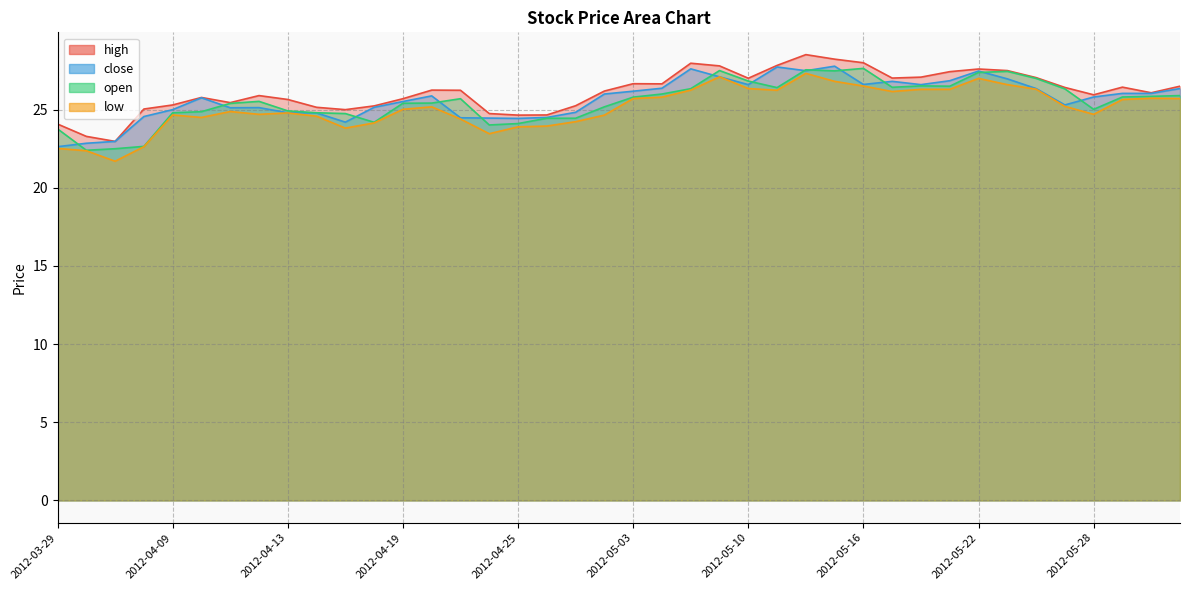

Reading left to right, what are all the values shown in this chart?

high: 24.1	23.3	23.0	25.0	25.3	25.8	25.4	25.9	25.6	25.1	25.0	25.2	25.7	26.2	26.2	24.8	24.6	24.7	25.2	26.2	26.7	26.6	28.0	27.8	27.0	27.8	28.5	28.2	28.0	27.0	27.1	27.4	27.6	27.5	27.1	26.4	25.9	26.4	26.1	26.5
close: 22.6	22.9	23.0	24.6	25.0	25.8	25.1	25.1	24.8	24.8	24.2	25.1	25.5	25.9	24.5	24.5	24.4	24.5	24.8	26.0	26.2	26.4	27.6	27.1	26.6	27.7	27.5	27.8	26.6	26.8	26.6	26.9	27.5	27.0	26.4	25.3	25.8	26.0	26.0	26.4
open: 23.8	22.4	22.5	22.6	24.8	24.9	25.4	25.5	24.9	24.8	24.8	24.2	25.4	25.4	25.7	24.0	24.1	24.4	24.4	25.2	25.8	26.0	26.3	27.5	26.8	26.4	27.6	27.5	27.6	26.4	26.5	26.5	27.4	27.4	27.0	26.3	25.0	25.8	25.9	25.9
low: 22.5	22.4	21.7	22.6	24.7	24.5	24.9	24.7	24.8	24.6	23.8	24.1	25.0	25.2	24.4	23.5	23.9	23.9	24.2	24.6	25.7	25.8	26.2	27.1	26.4	26.2	27.3	26.8	26.5	26.2	26.3	26.3	27.0	26.6	26.3	25.2	24.7	25.6	25.7	25.7